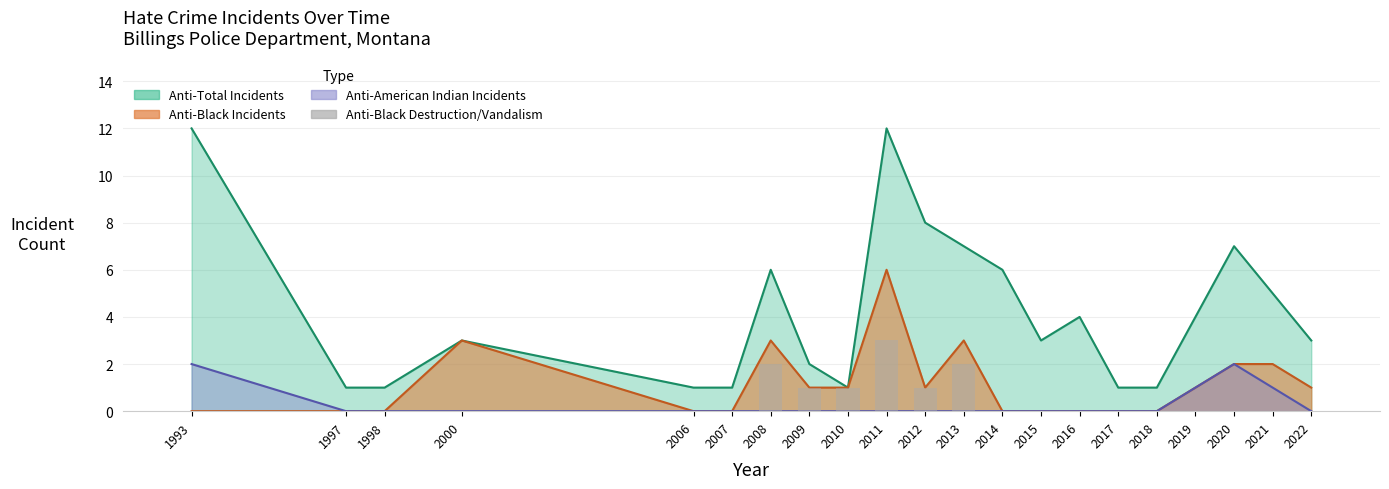

Reading left to right, what are all the values shown in this chart?

0	0	0	0	0	0	2	1	1	3	1	2	0	0	0	0	0	0	0	0	0